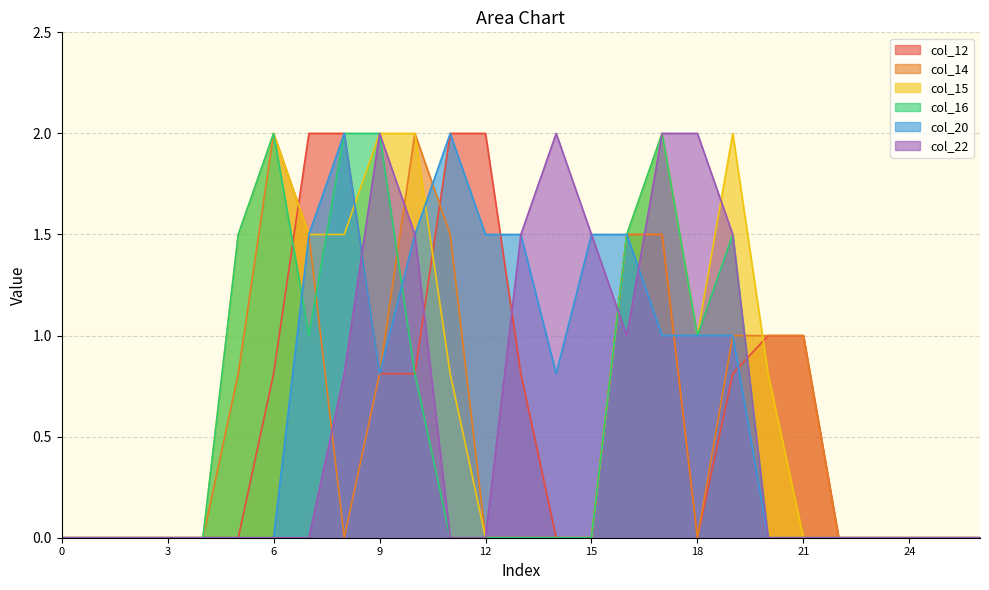

True or false: col_20 and col_15 intersect in this chart.

True